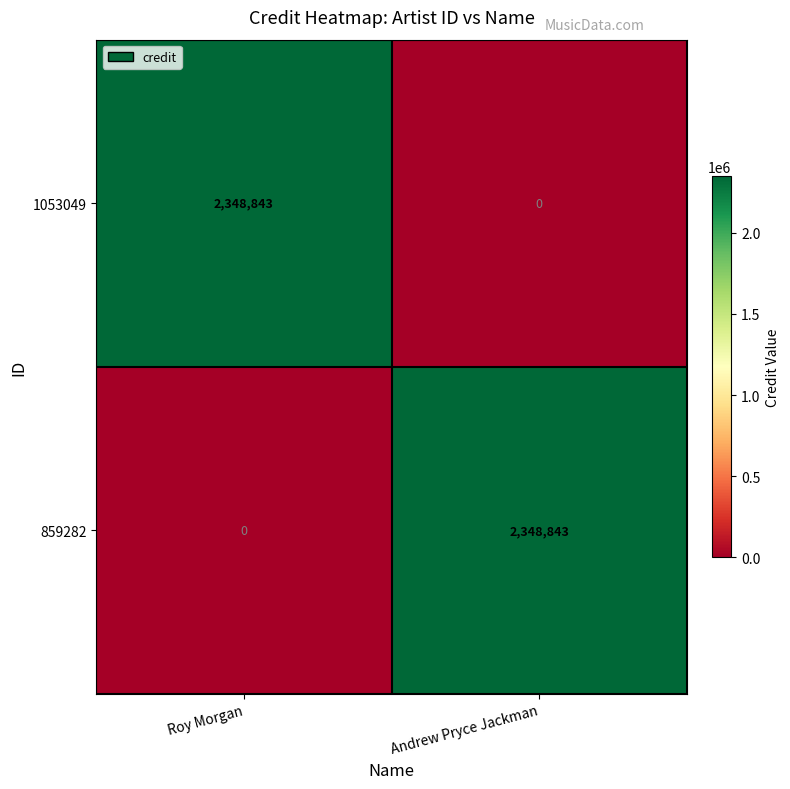

What is the spread (max minus min) of values at Andrew Pryce Jackman?

2348843